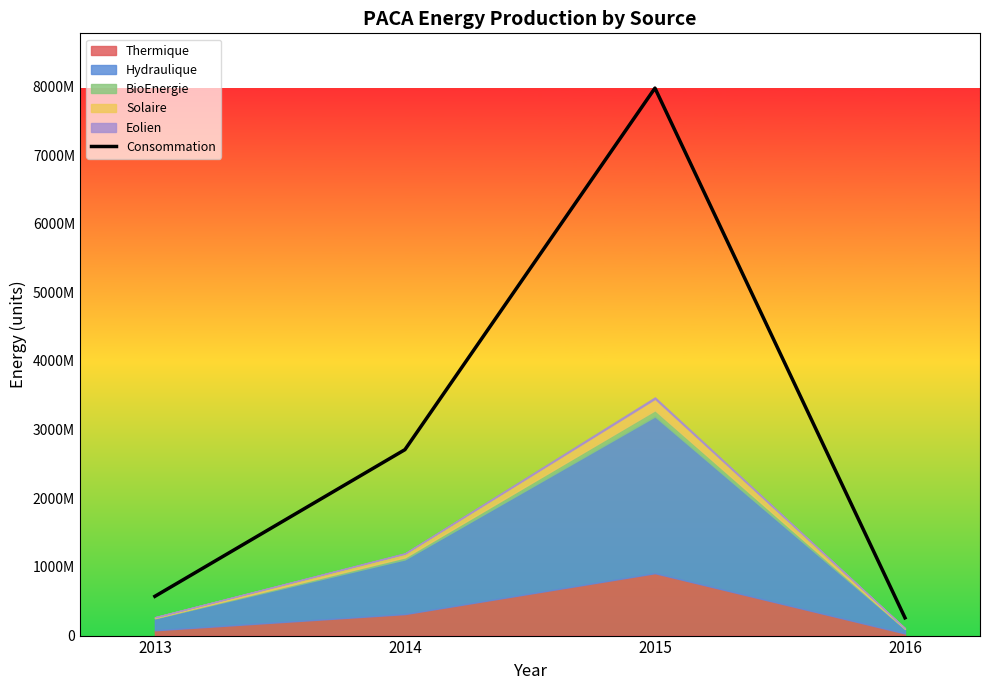

Is it true that the value at 2015 is 1826973122?

False